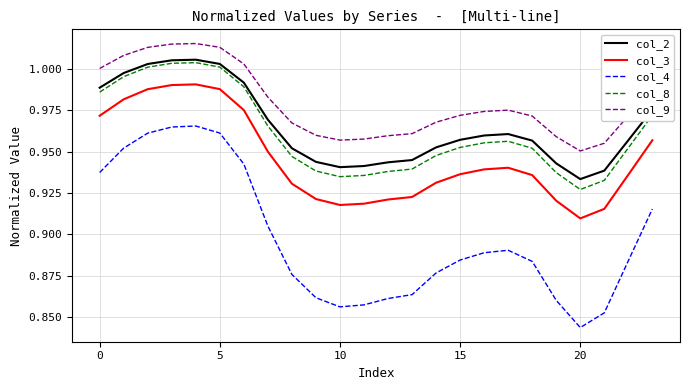

Which series has the largest total across all categories?

col_9